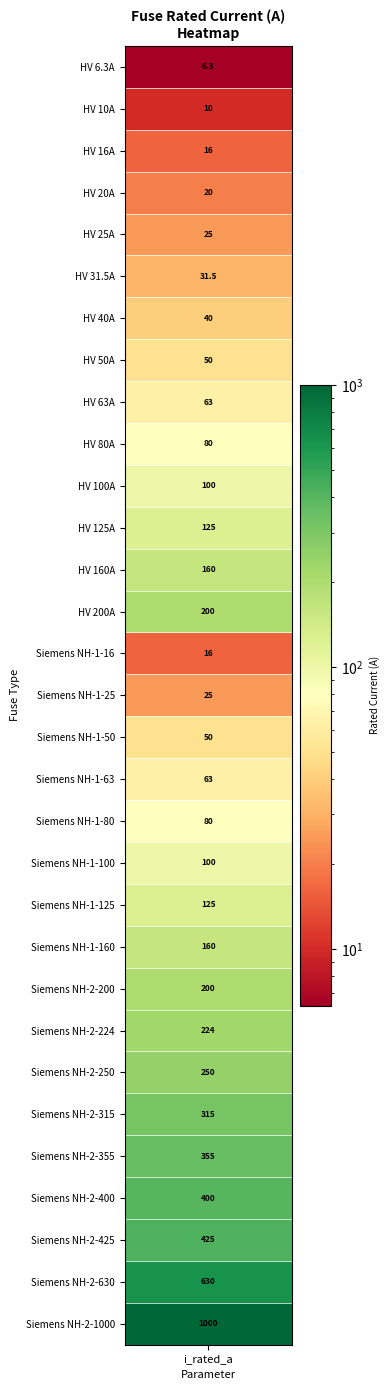

Where does the data first go above 100?

11